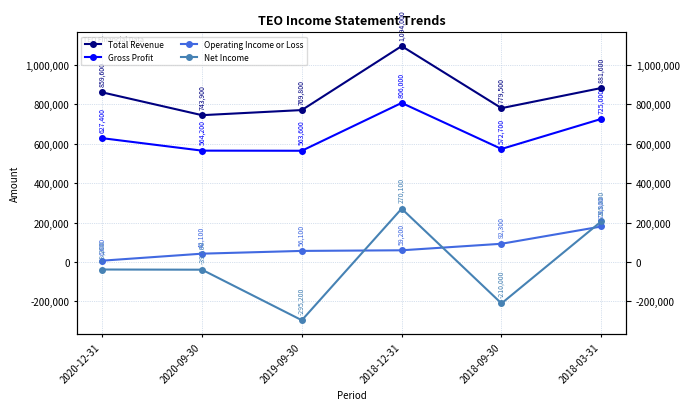

What is the difference between the second highest and second lowest values in the Gross Profit series?

160800